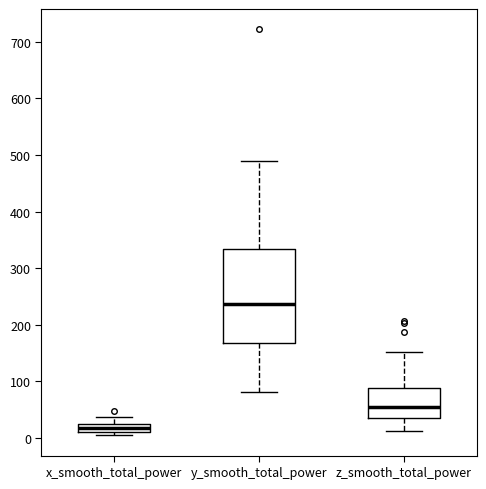

Where does the upper whisker of the box for x_smooth_total_power end on the y-axis? The values are not printed on the chart, so give them approximately, as read against the axis.

40